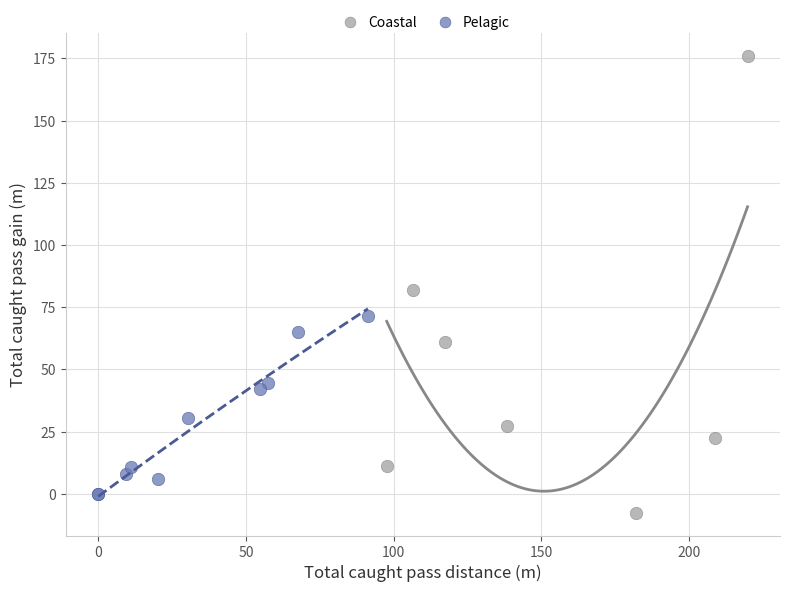

Which series has the widest spread of Y values?

Coastal